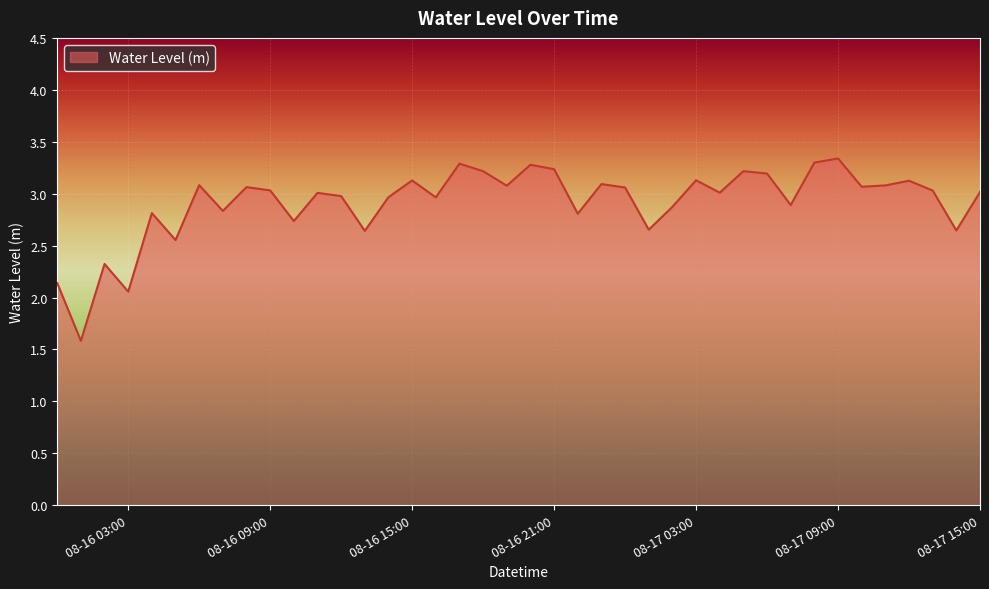

What is the difference between the maximum and minimum values?

1.8